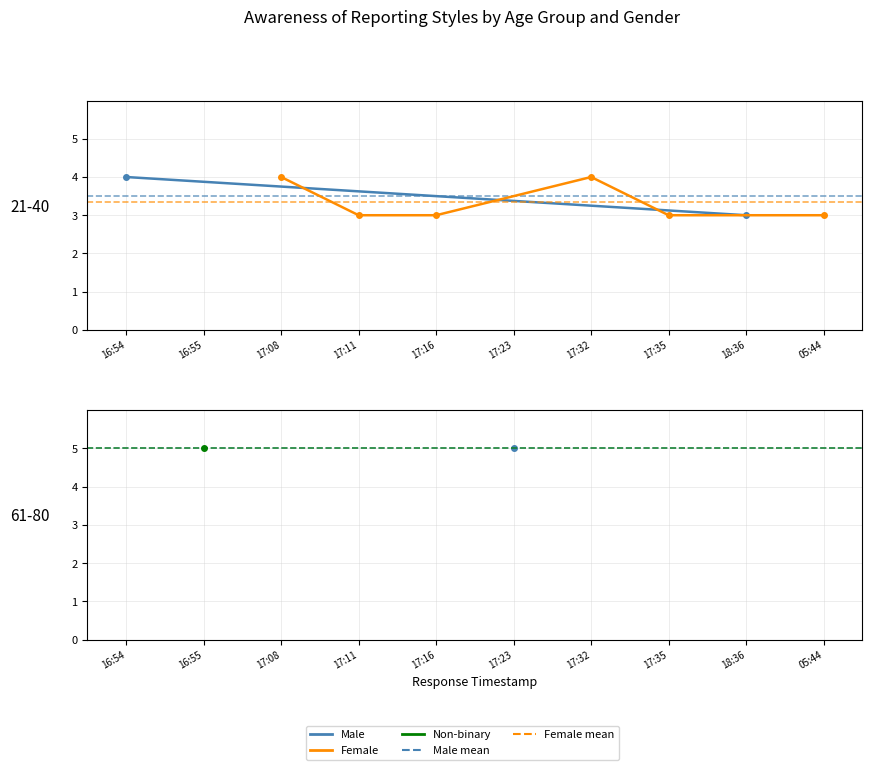

What is the difference between the values at 2021-03-22 16:55 and 2021-03-22 17:32?

1